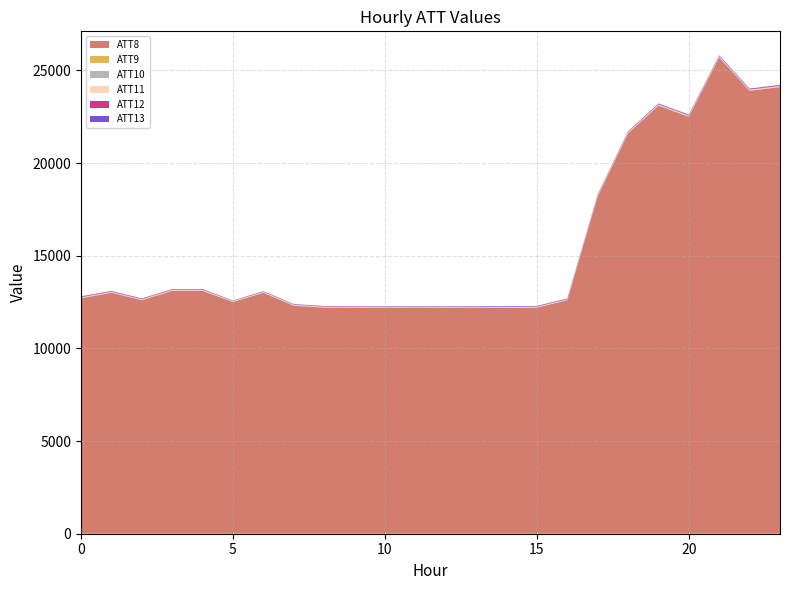

Reading left to right, extract all data points from this chart.

ATT8: 12700.0	13000.0	12600.0	13100.0	13100.0	12500.0	13000.0	12300.0	12200.0	12200.0	12200.0	12200.0	12200.0	12200.0	12200.0	12200.0	12600.0	18200.0	21600.0	23100.0	22500.0	25700.0	23900.0	24100.0
ATT9: 5.0	2.9	3.2	4.7	2.5	5.9	3.3	6.4	5.2	3.8	3.3	5.9	3.5	3.7	1.1	1.6	3.2	6.8	6.5	6.6	6.5	5.8	5.2	4.1
ATT10: 26.4	23.3	23.4	20.9	23.2	18.1	17.9	17.1	16.9	13.5	14.7	16.3	13.8	16.2	13.6	14.8	13.6	18.0	25.3	15.4	14.4	17.9	12.2	10.2
ATT11: 27.9	27.4	27.2	28.4	31.0	28.9	30.1	30.3	30.5	30.4	29.0	28.2	26.7	28.8	32.1	31.9	33.4	36.3	40.9	43.0	41.3	42.3	44.6	48.6
ATT12: 23.1	20.7	21.2	19.6	19.4	12.5	14.7	14.1	16.5	15.2	14.0	14.0	13.7	13.6	12.2	12.4	13.1	12.2	12.7	18.3	9.0	8.6	12.3	16.3
ATT13: 27.5	26.0	22.7	23.4	24.2	18.1	20.7	23.6	21.3	19.7	19.6	20.4	20.2	24.6	29.9	31.0	31.3	35.0	33.8	34.1	43.0	43.6	42.1	41.5